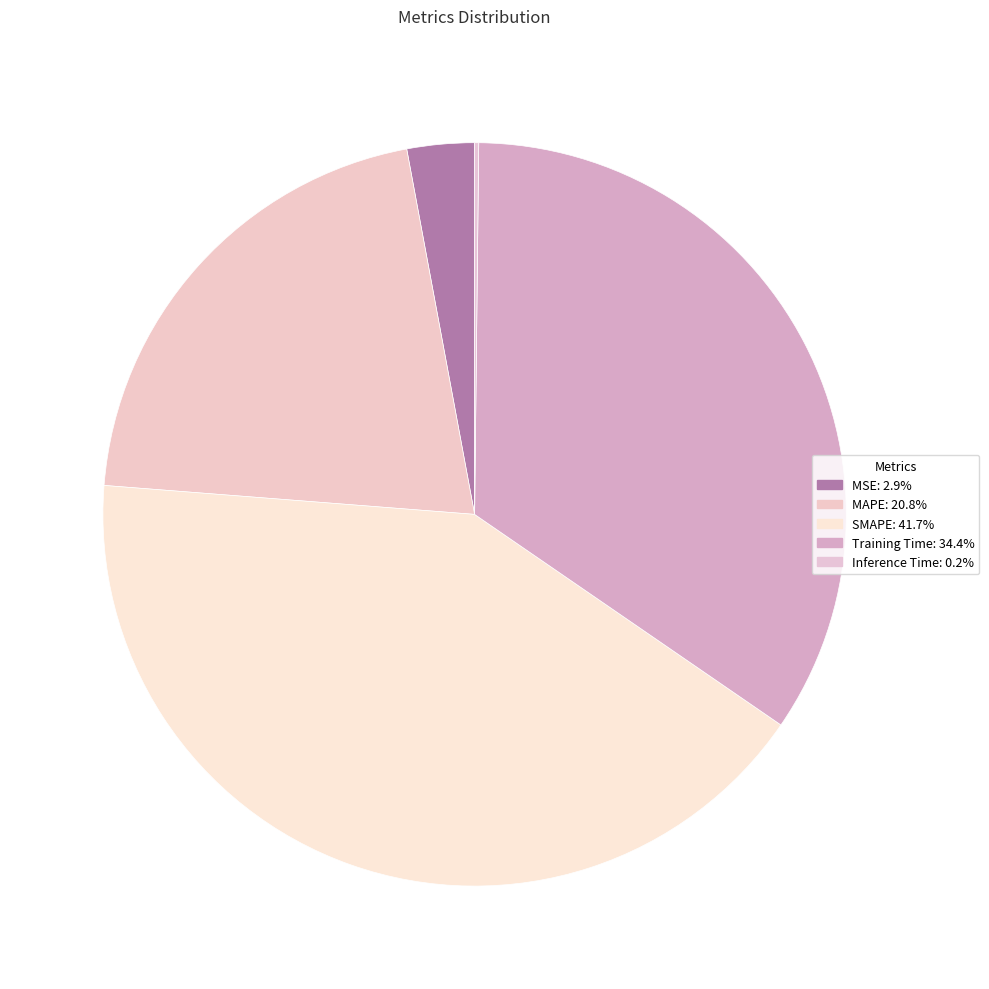

Does Inference Time represent more than half of the total?

No